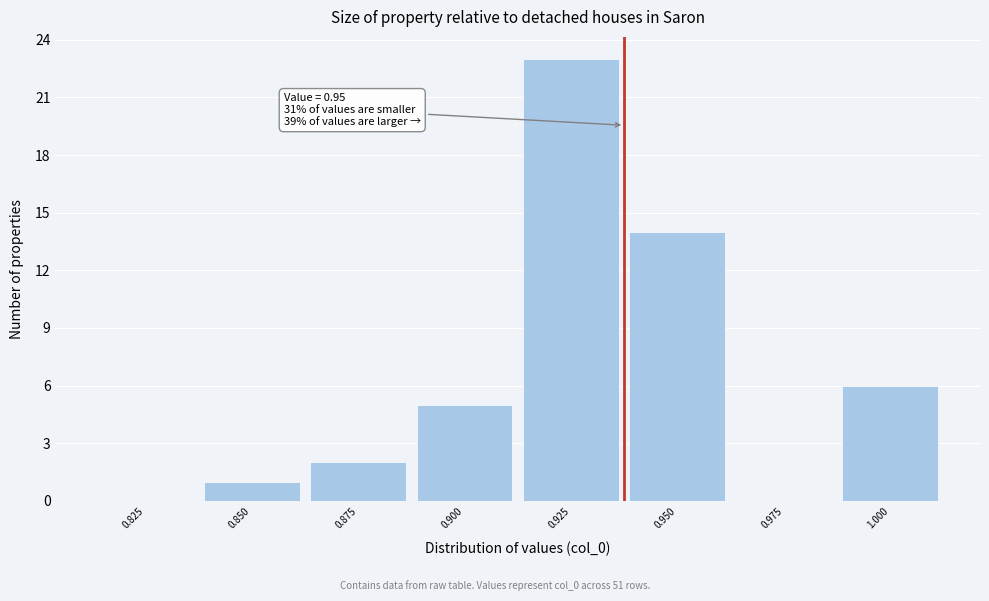

Reading left to right, transcribe all the data shown in this chart.

0.825=0	0.850=1	0.875=2	0.900=5	0.925=23	0.950=14	0.975=0	1.000=6